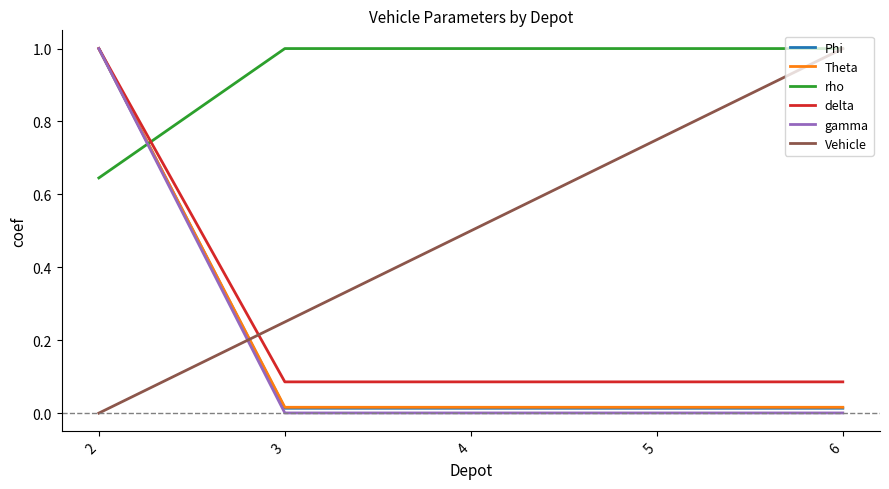

What is the spread (max minus min) of values at 2?

1.0